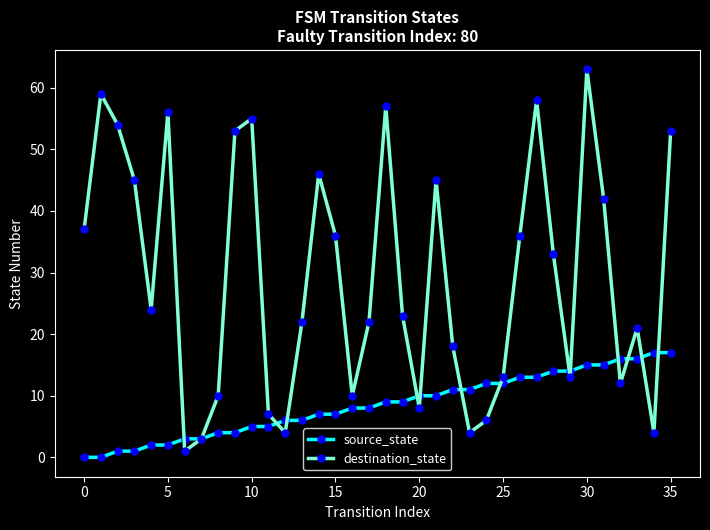

At how many categories does at least one series exceed 25?

17